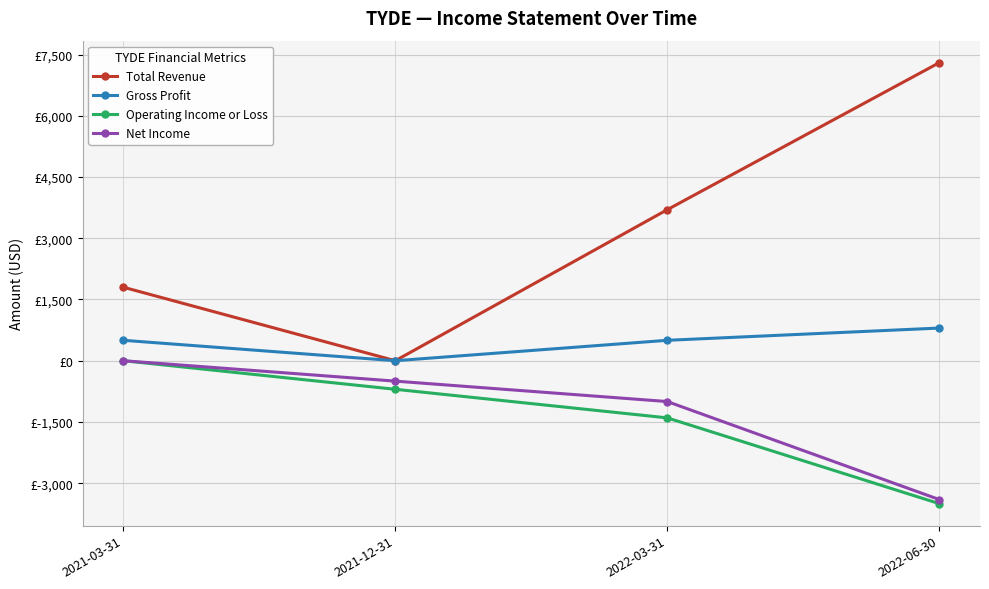

What are all the series names shown in the legend?

Total Revenue, Gross Profit, Operating Income or Loss, Net Income